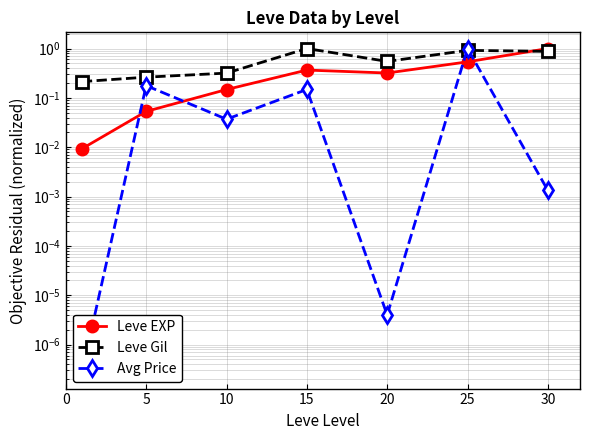

Does the chart have visible grid lines?

Yes